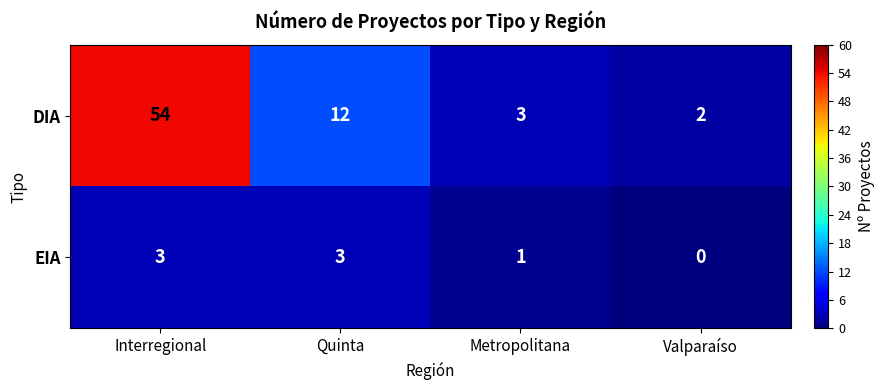

List the series in order of their overall mean, lowest first.

EIA, DIA